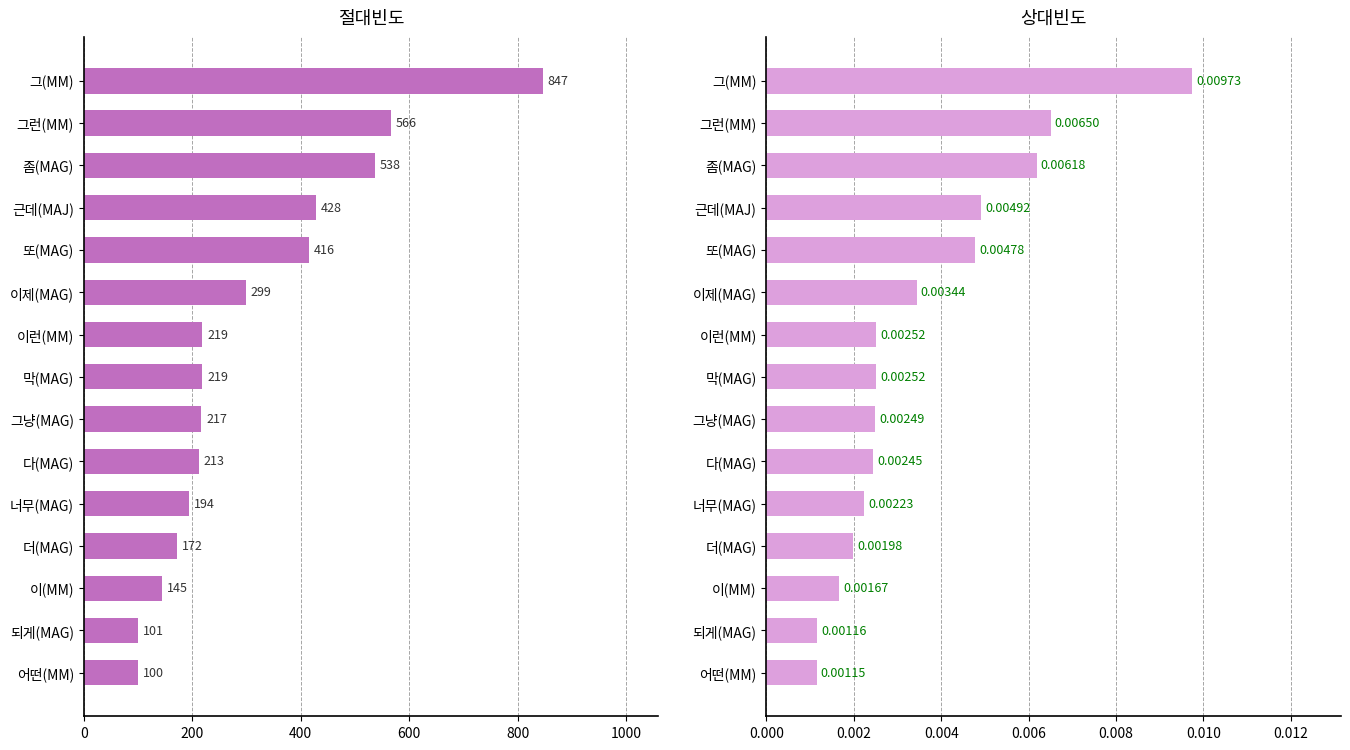

What is the maximum value shown in the chart?

847.0